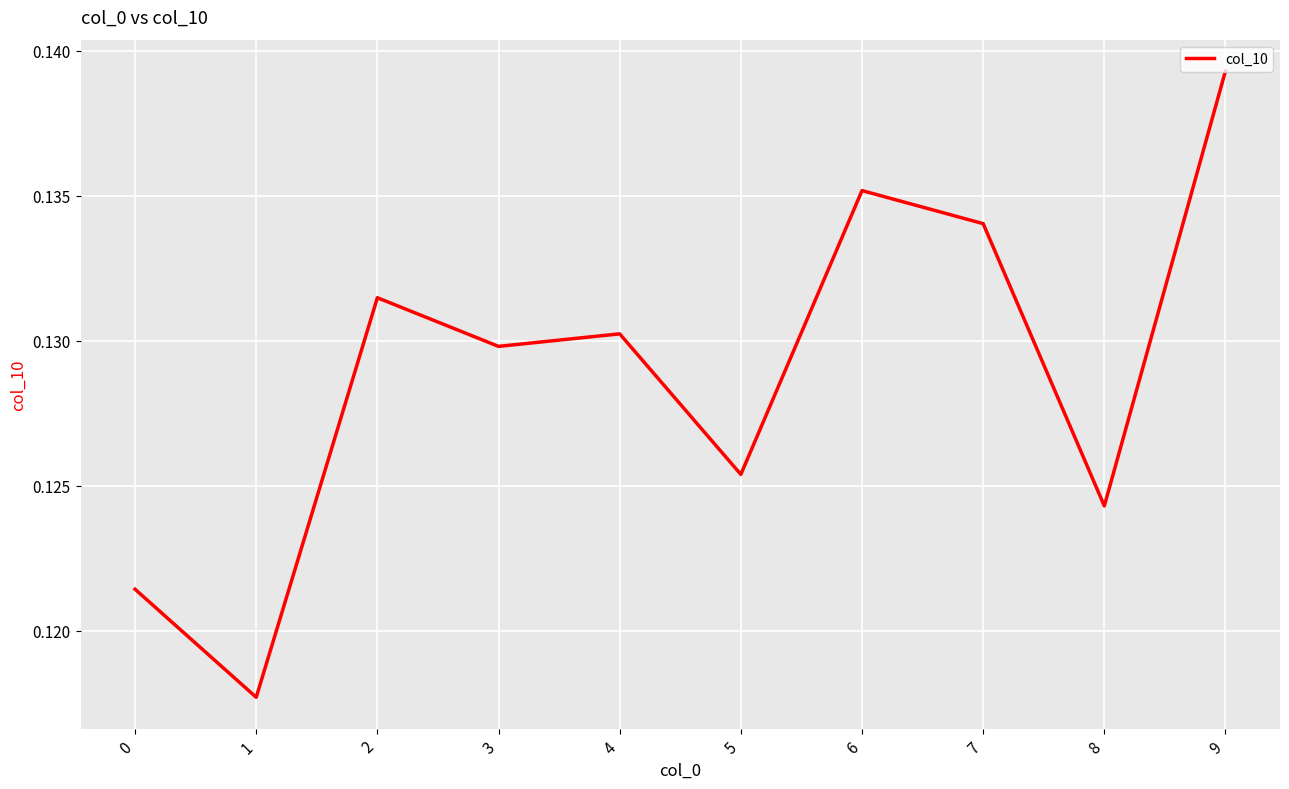

At which category does the chart reach its peak across all series?

9